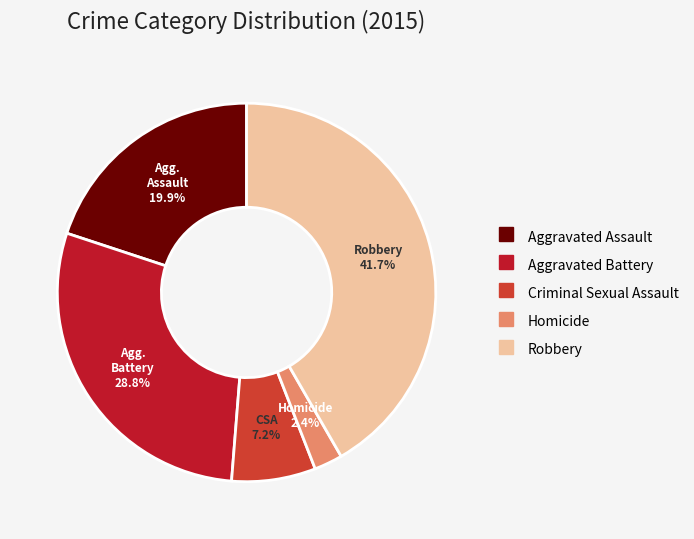

Rank the categories by value from highest to lowest.

Robbery, Aggravated Battery, Aggravated Assault, Criminal Sexual Assault, Homicide